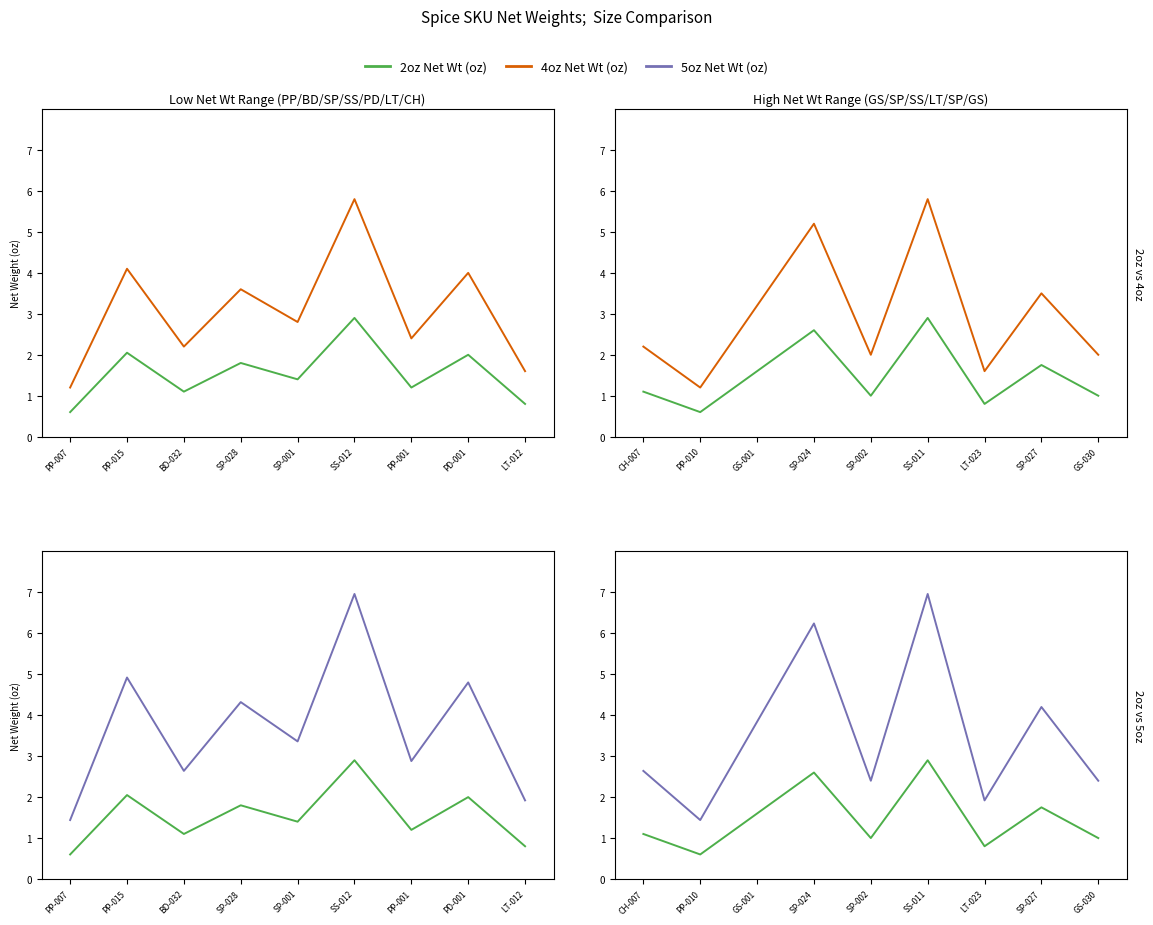

What position from the right is PP-010?

8